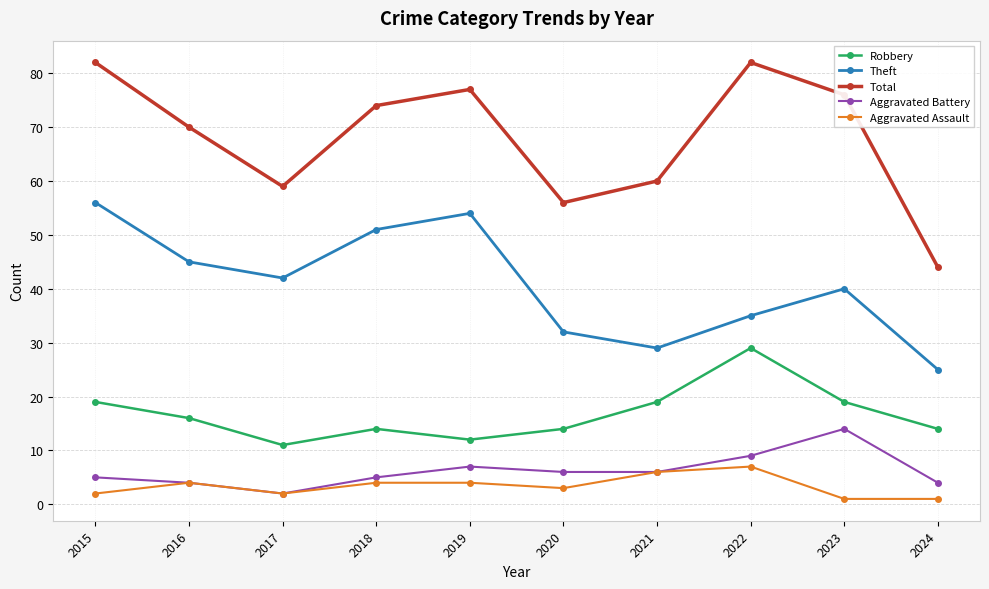

What is the value of the Aggravated Assault point at the 4th from the left?

4